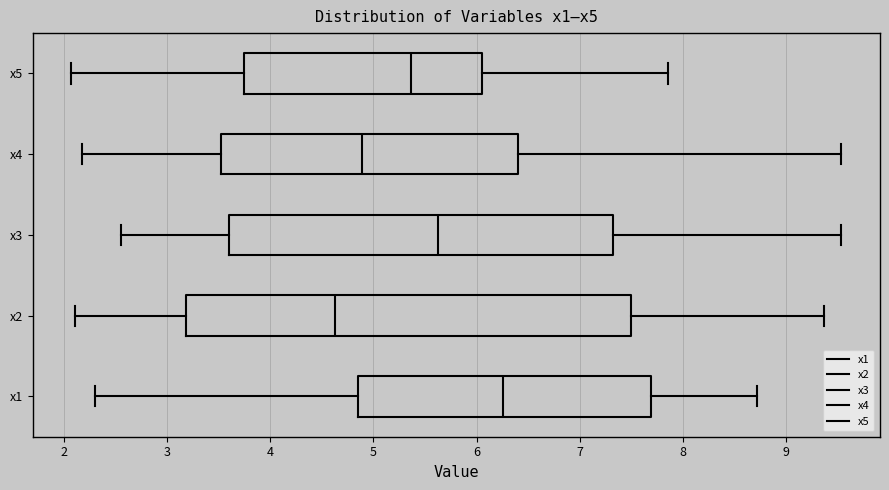

Where is the left edge of the box for x5 on the x-axis? The values are not printed on the chart, so give them approximately, as read against the axis.

3.7